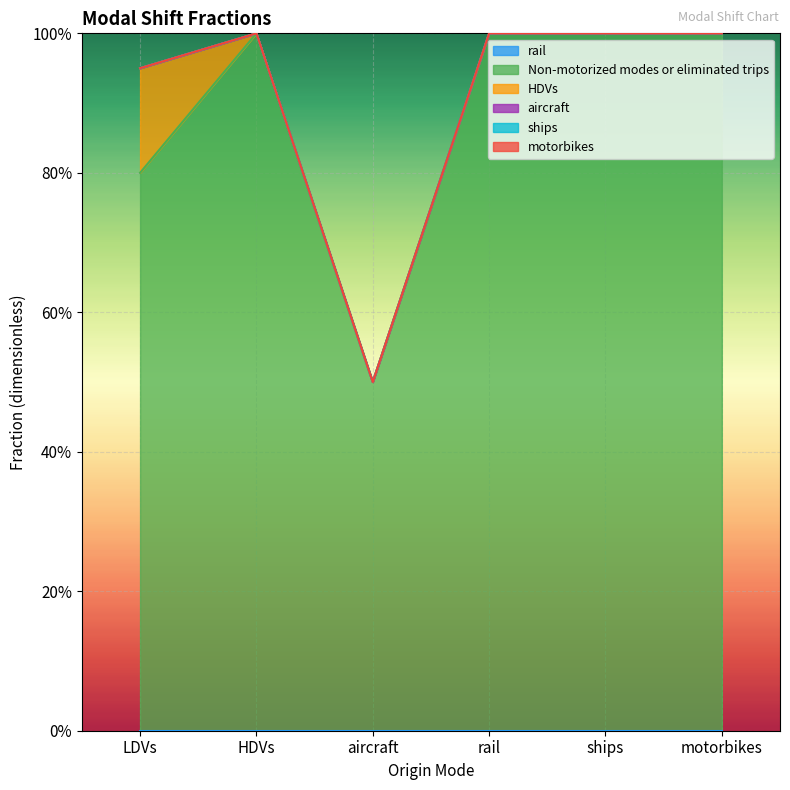

Between HDVs and ships, which series saw the biggest shift?

rail